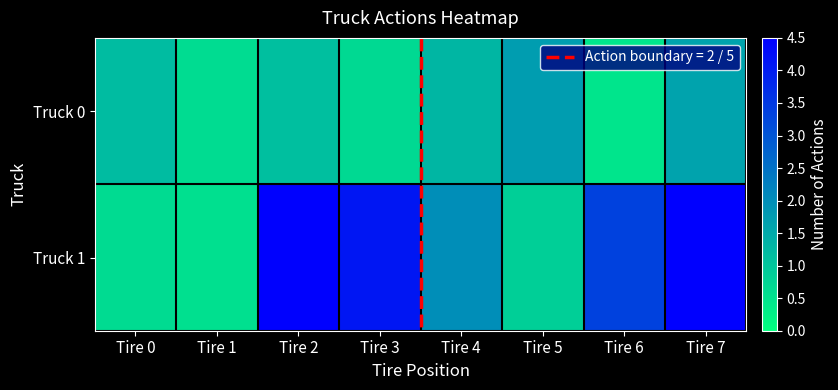

Reading left to right, list all the values displayed in this chart.

Truck 0: Tire 0=1.2	Tire 1=0.6	Tire 2=1.1	Tire 3=0.7	Tire 4=1.3	Tire 5=1.7	Tire 6=0.5	Tire 7=1.6
Truck 1: Tire 0=0.7	Tire 1=0.6	Tire 2=4.5	Tire 3=4.1	Tire 4=2.0	Tire 5=0.9	Tire 6=3.4	Tire 7=4.5